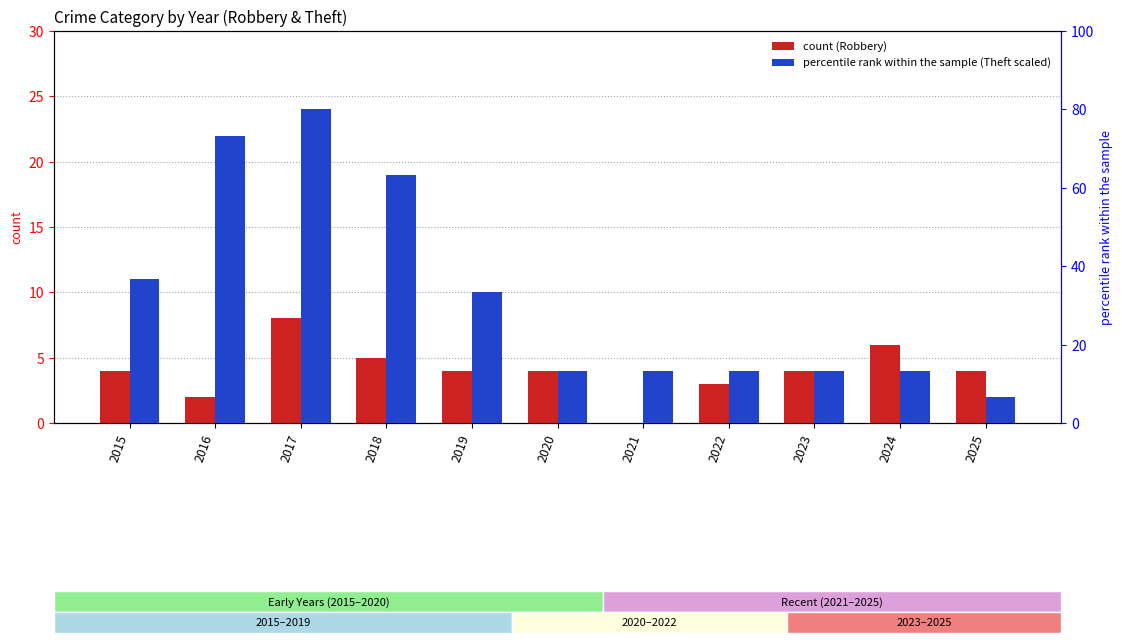

What is the difference between the maximum and minimum values in the Theft series?

73.3